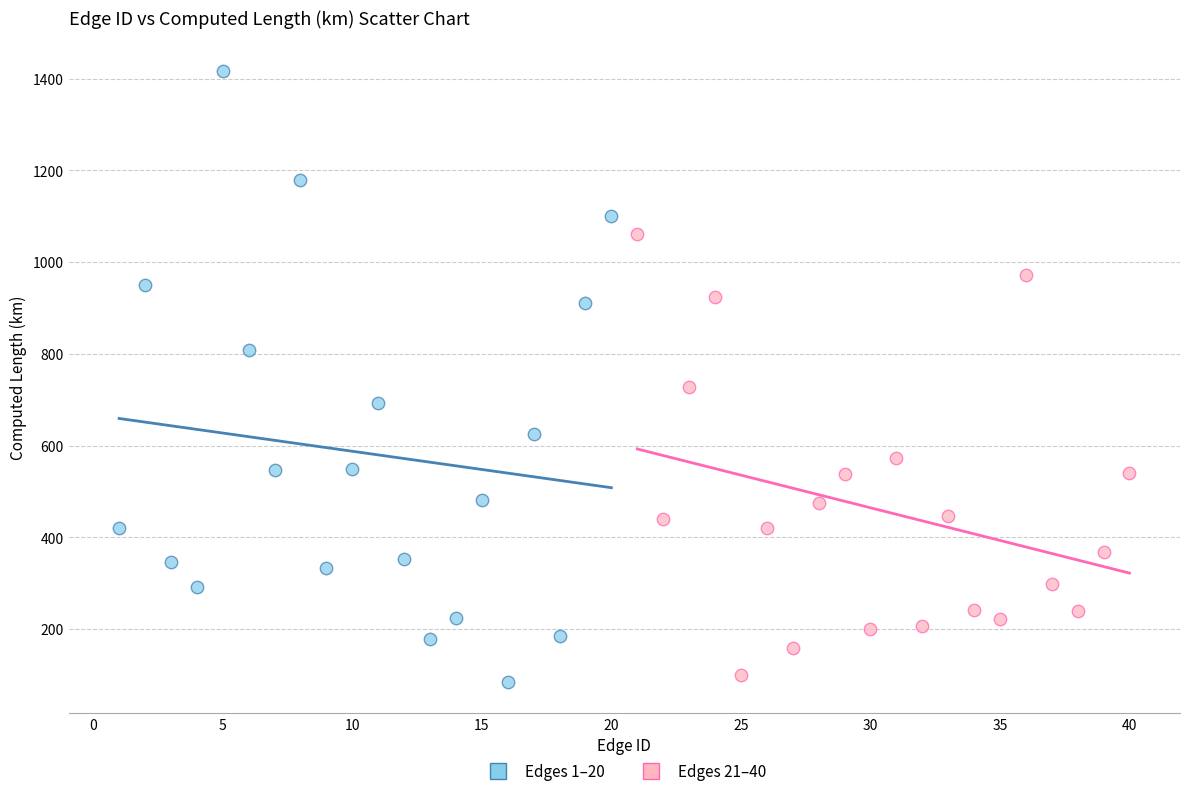

Which series has the largest Y range (max minus min)?

Edges 1–20